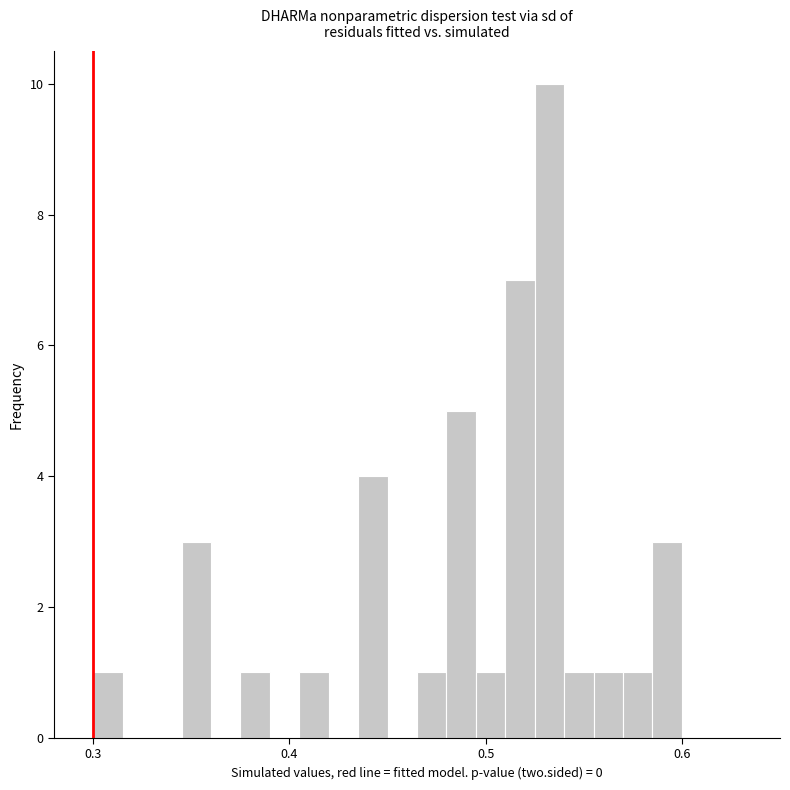

Around what value on the x-axis is the tallest bar? Give the approximate position of its centre, as read against the axis.

0.53